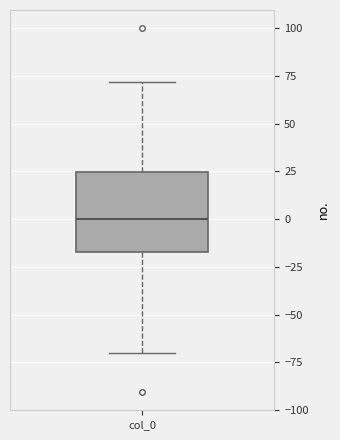

Read this box plot against the y-axis: the position of the median line, the range covered by the box, and the ends of both whiskers. The values are not printed on the chart, so give them approximately, as read against the axis.

median 0, box -15 to 25, whiskers -70 to 70